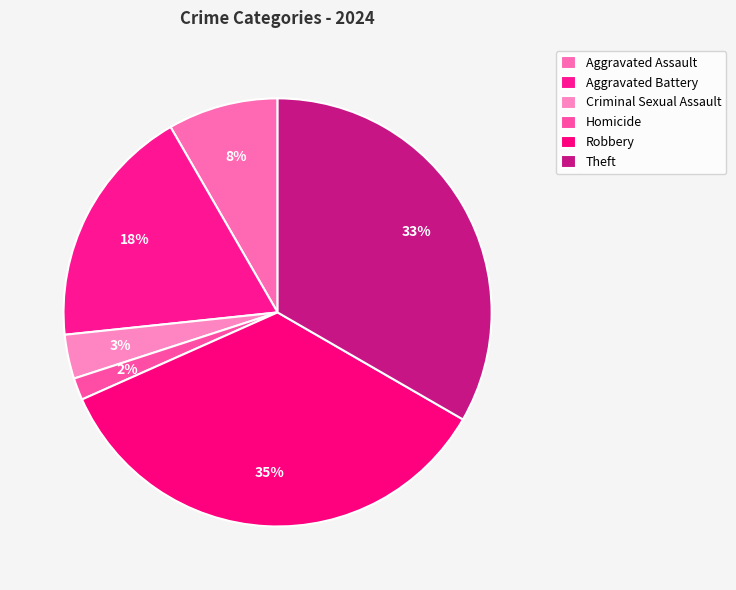

Which slice is the largest?

Robbery